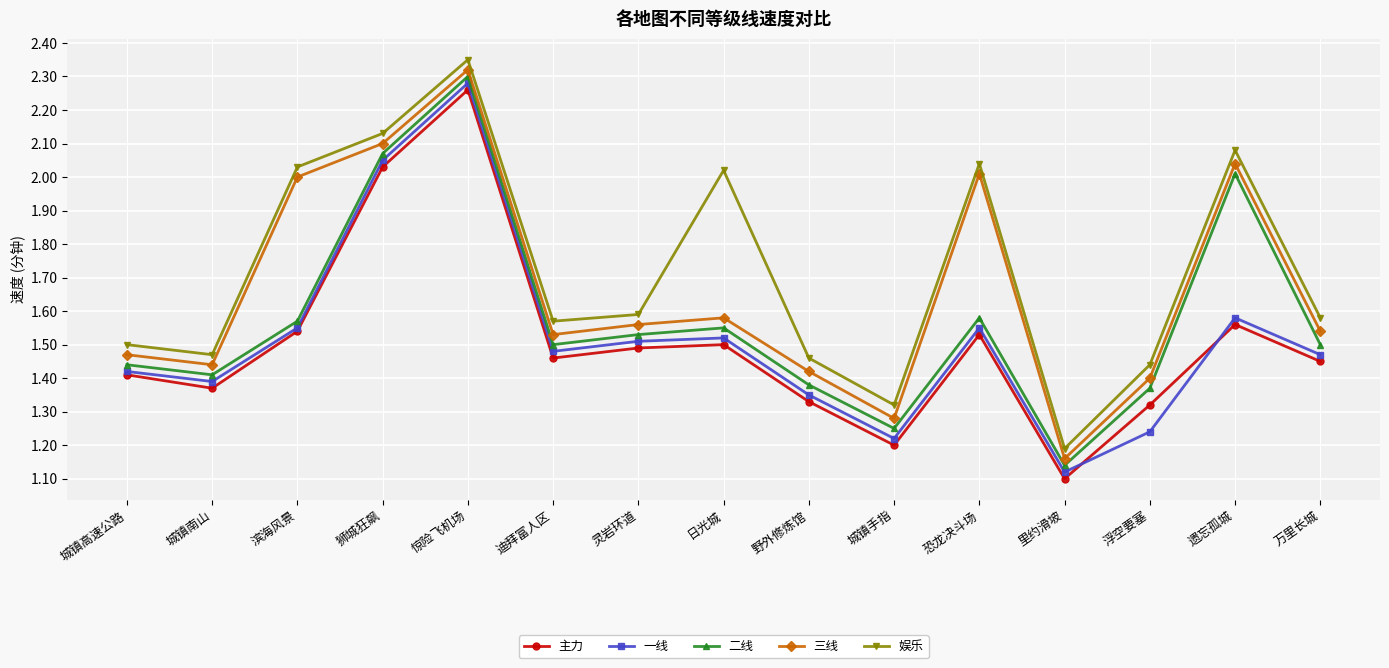

Which category has the highest value across all series?

惊险飞机场